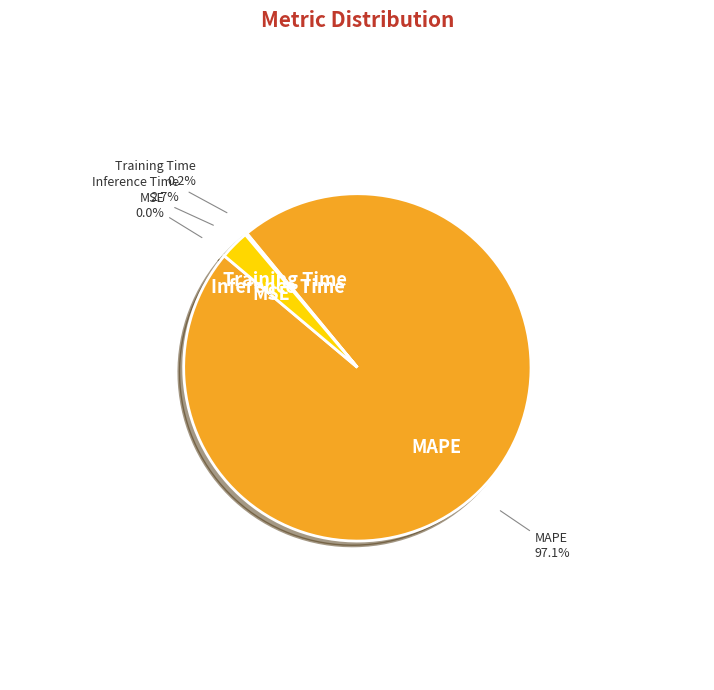

What is the total percentage of MSE and Training Time?

0.2%